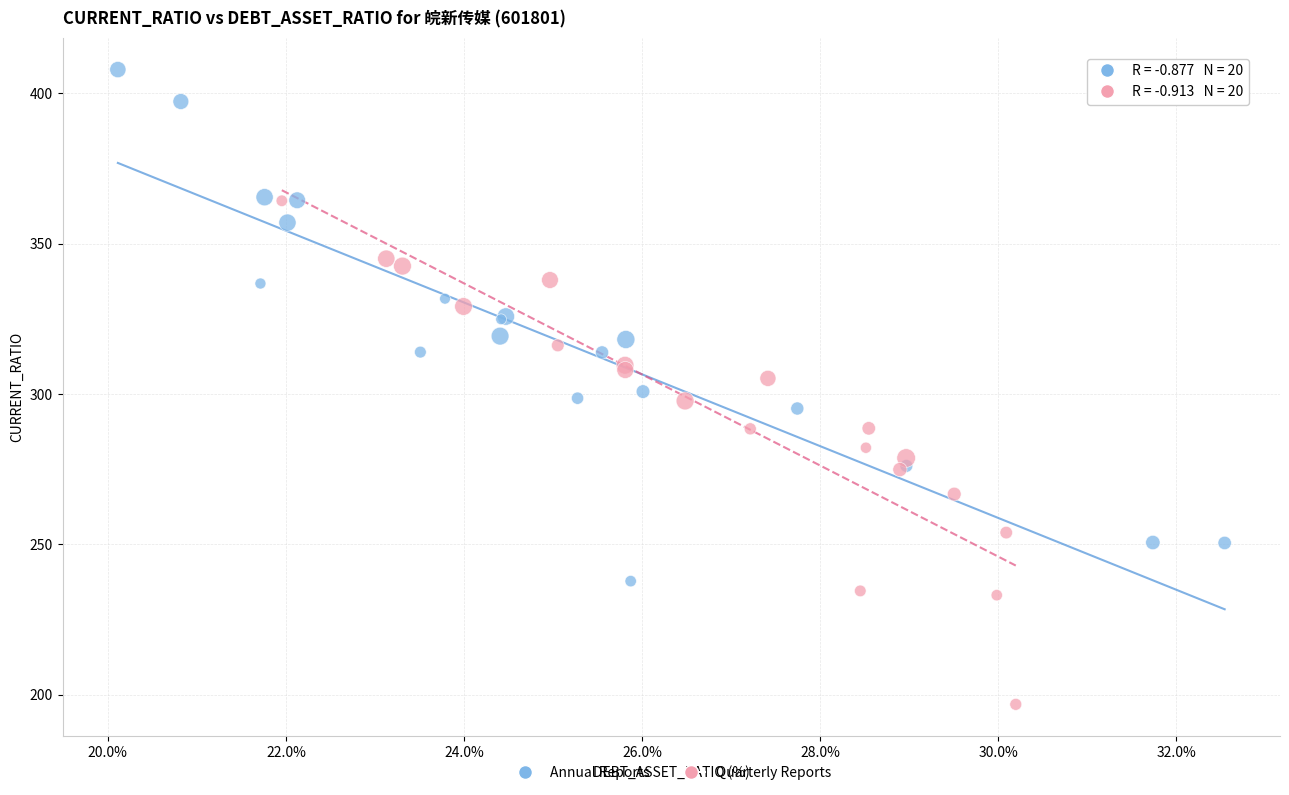

Which series reaches the minimum Y coordinate?

Quarterly Reports